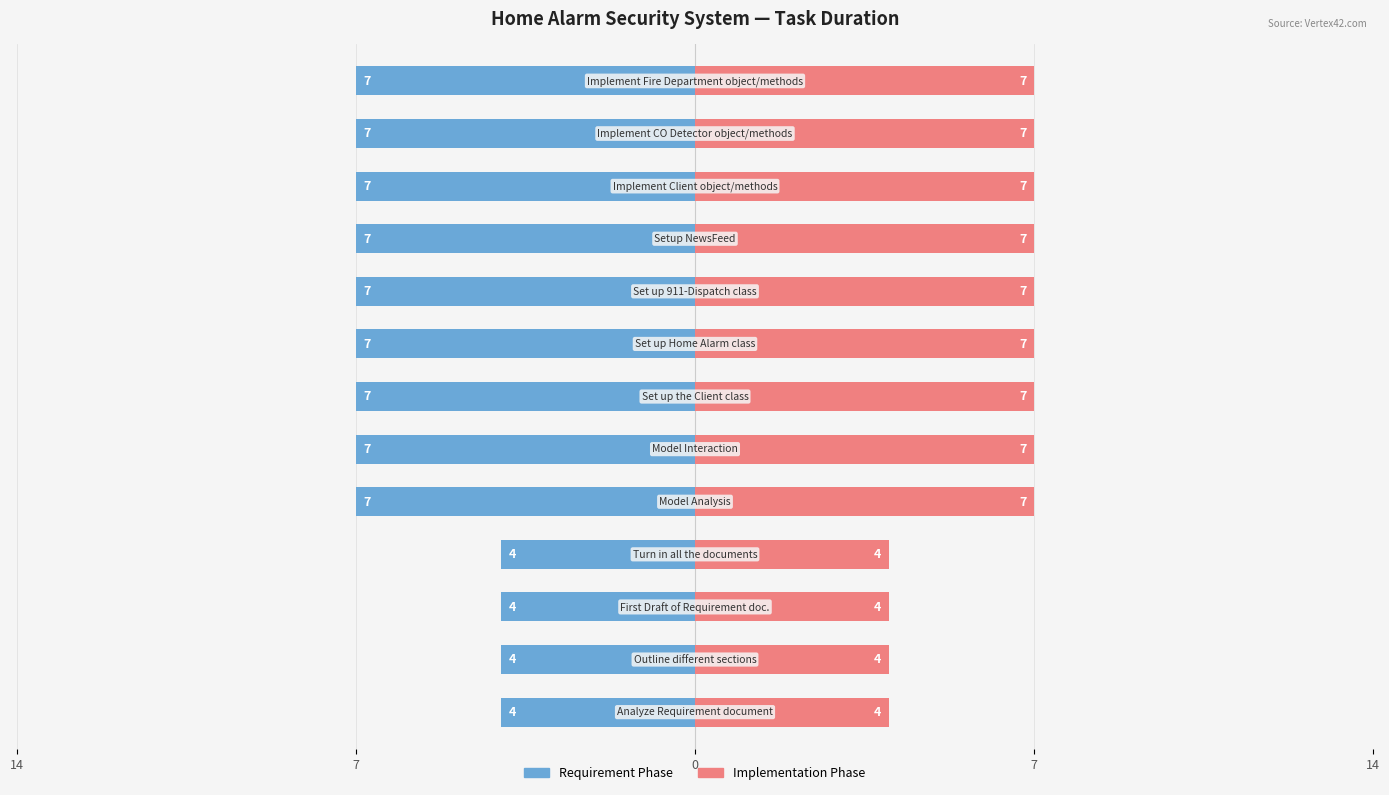

Rank the series at 7 from highest to lowest value.

Implementation Phase, Requirement Phase